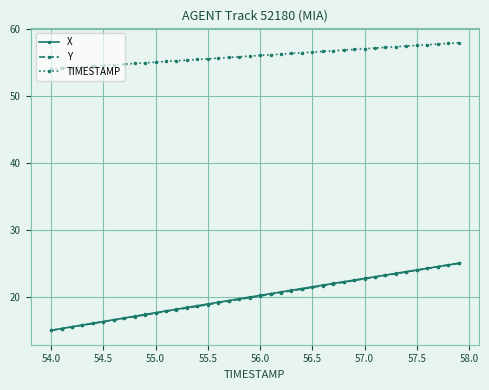

Which series has the largest total across all categories?

TIMESTAMP